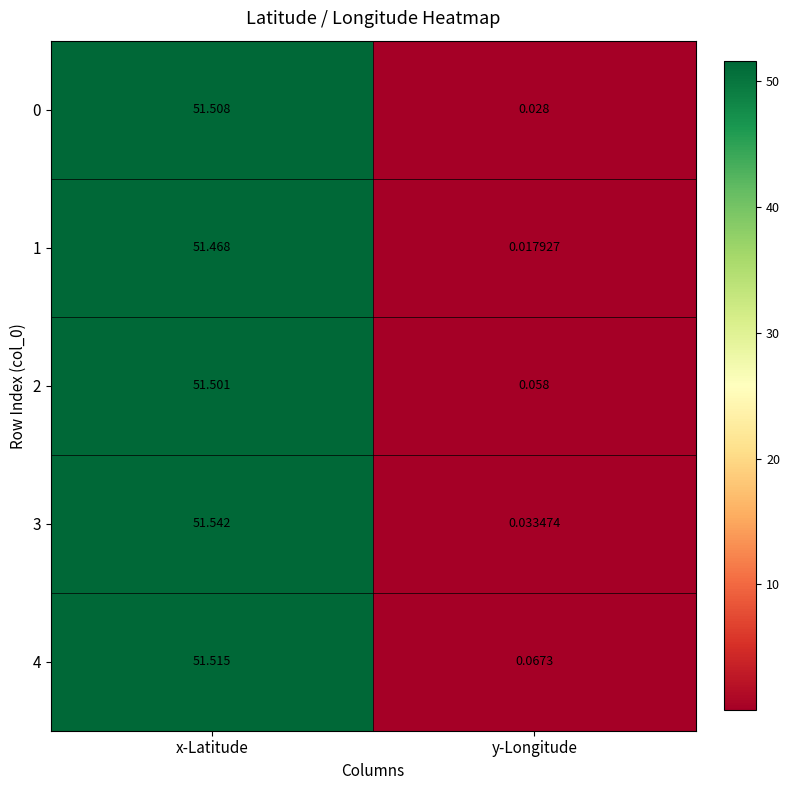

At which label does 1 reach its minimum?

y-Longitude